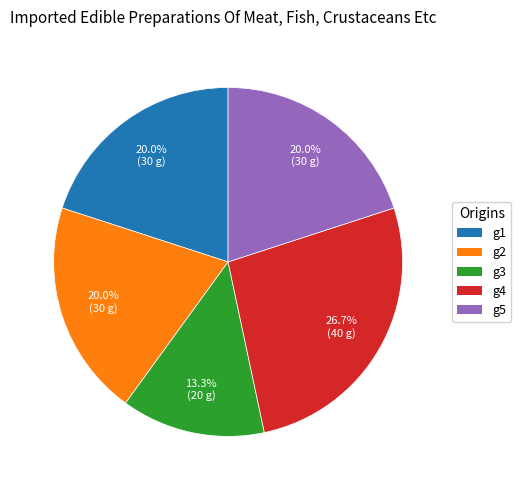

How many segments does this pie chart have?

5